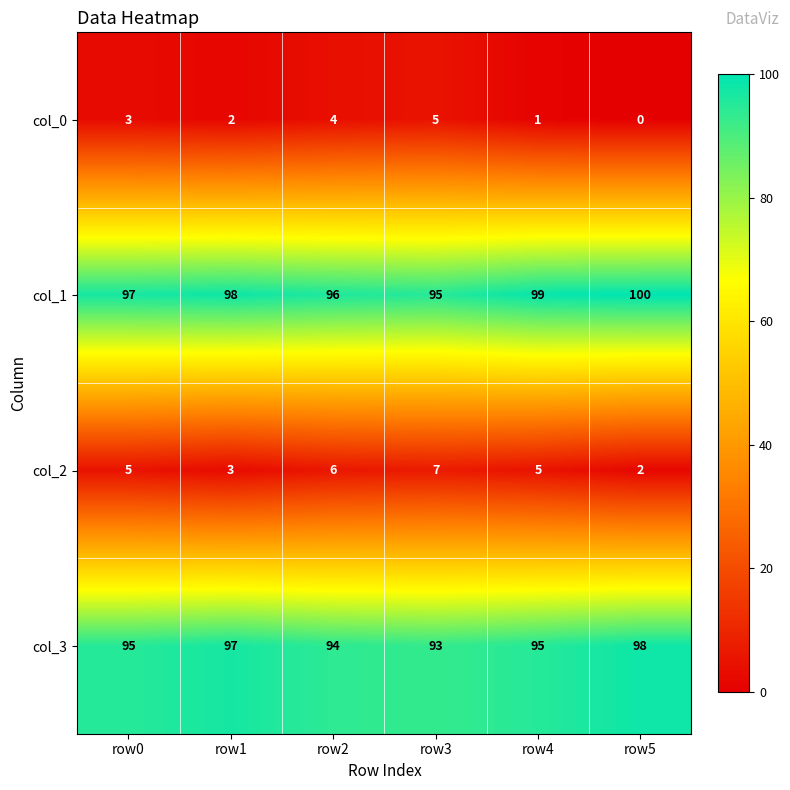

What is the sum of all col_3 values?

572